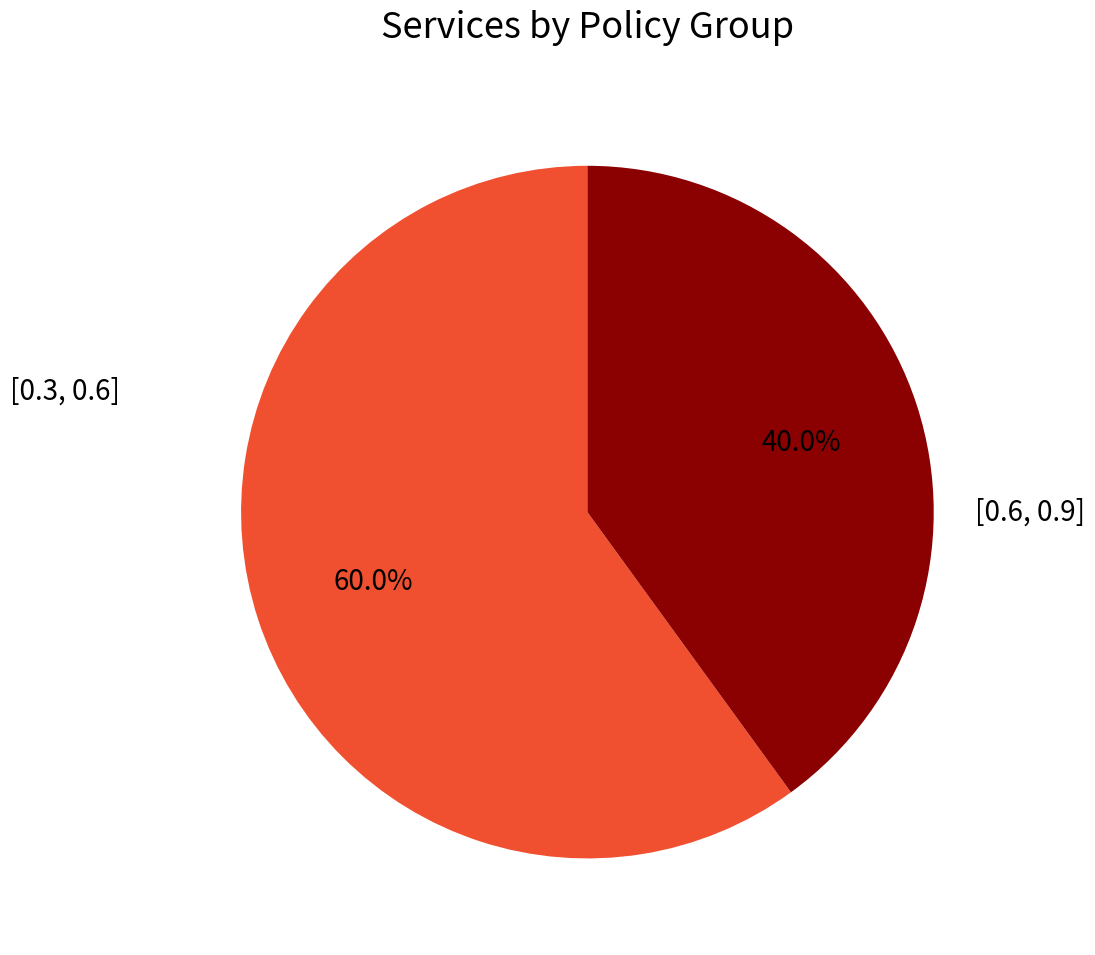

What portion of the pie excludes [0.3, 0.6]?

40.0%